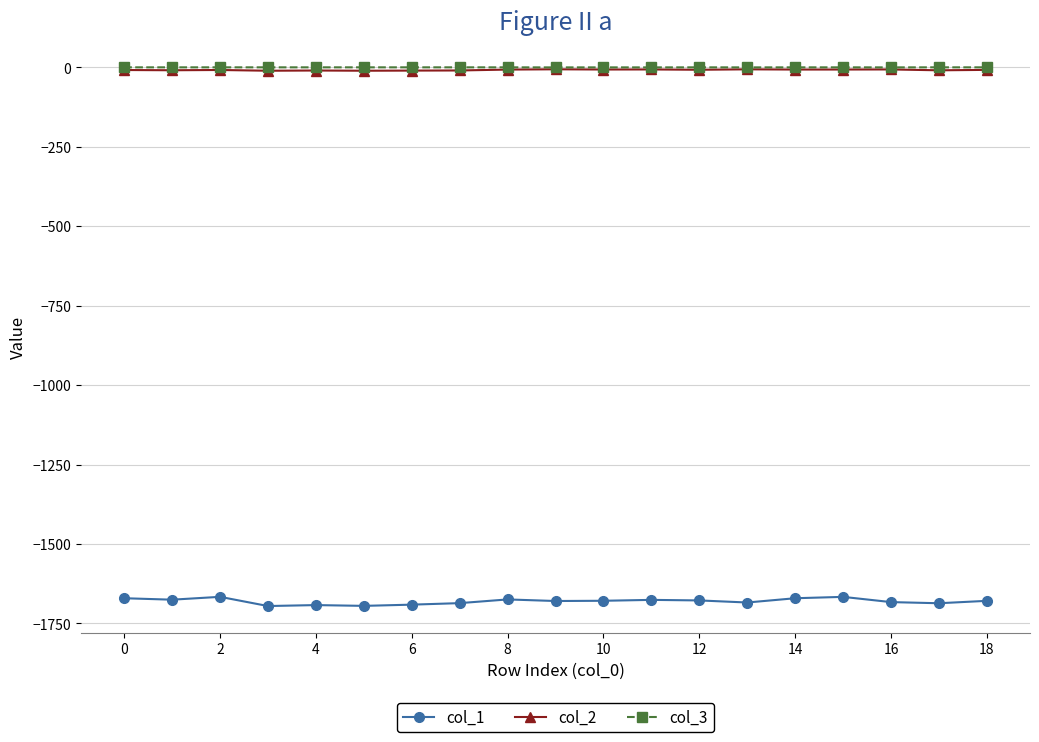

True or false: col_1 has more than 1 interior local peaks.

True